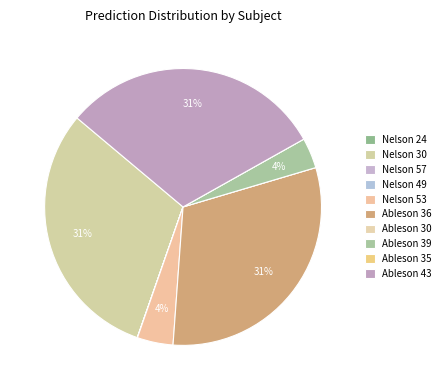

Rank the categories by value from highest to lowest.

Ableson 36, Nelson 30, Ableson 43, Nelson 53, Ableson 39, Nelson 57, Nelson 49, Nelson 24, Ableson 35, Ableson 30